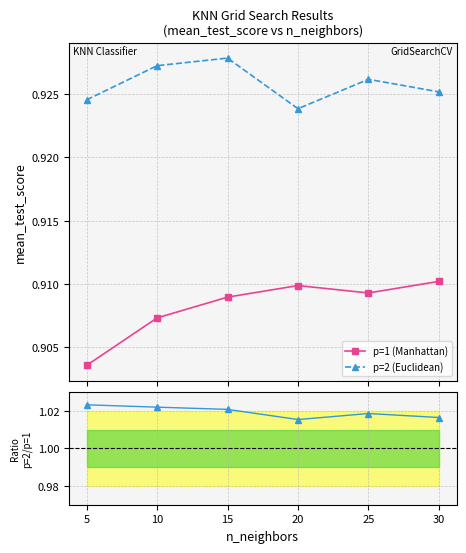

At how many categories does at least one series exceed 1?

6